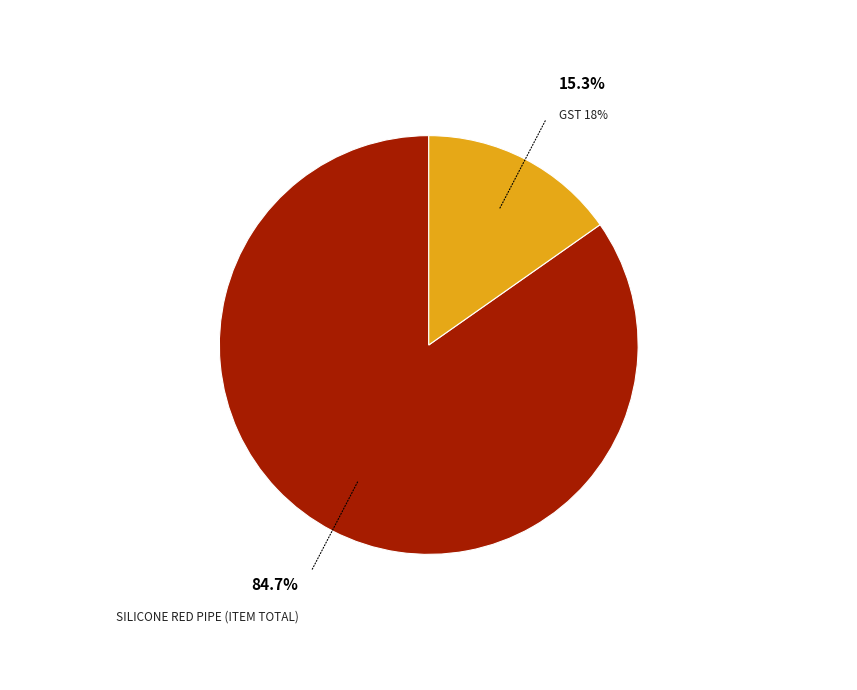

Does Silicone Red Pipe (Item Total) account for over 50% of the chart?

Yes